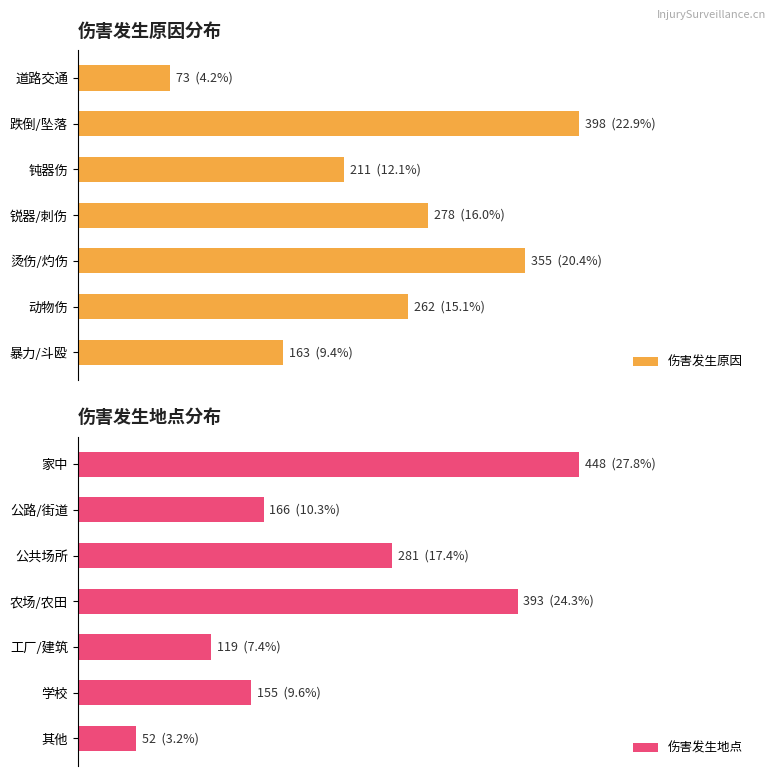

Rank the series by their maximum value, from lowest to highest.

伤害发生原因, 伤害发生地点